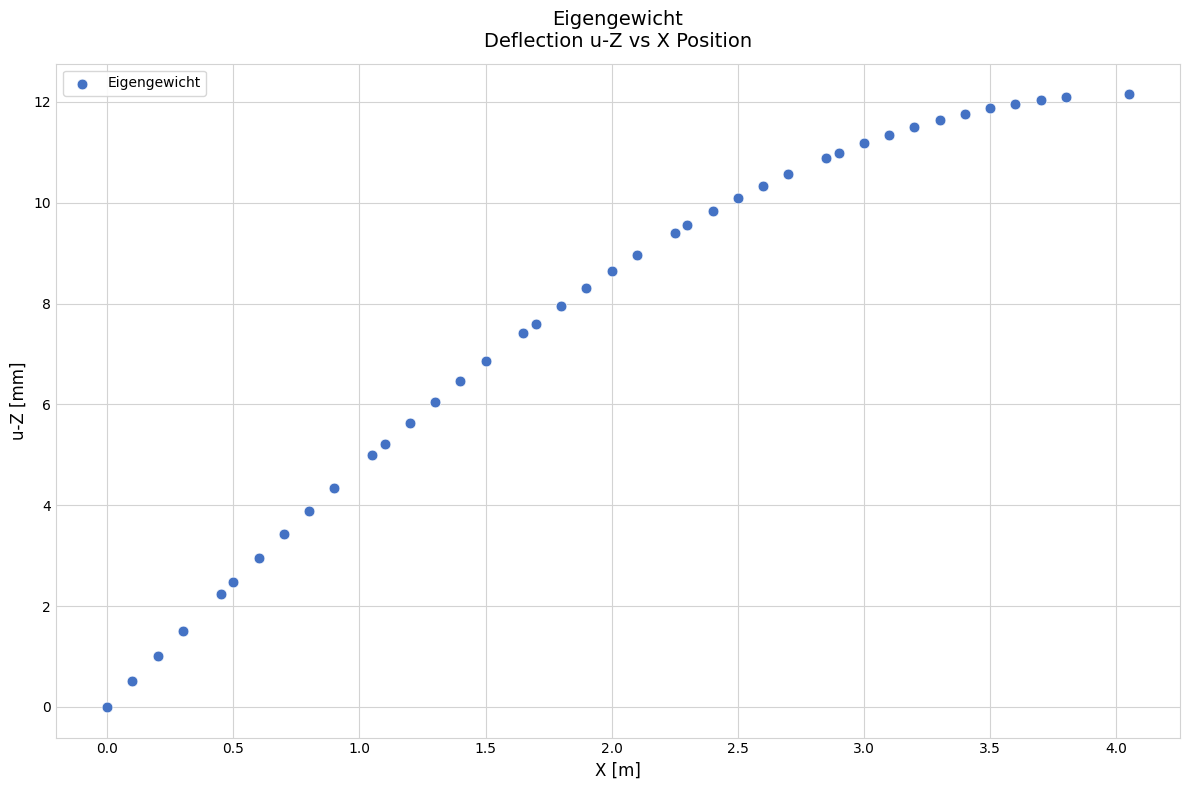

What is the range of X values (max minus min)?

4.1